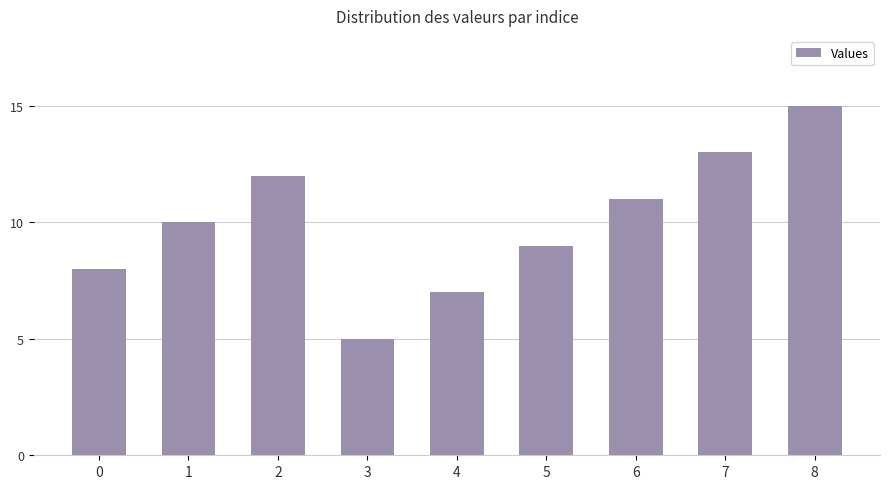

List the labels in order of value, largest first.

8, 7, 2, 6, 1, 5, 0, 4, 3